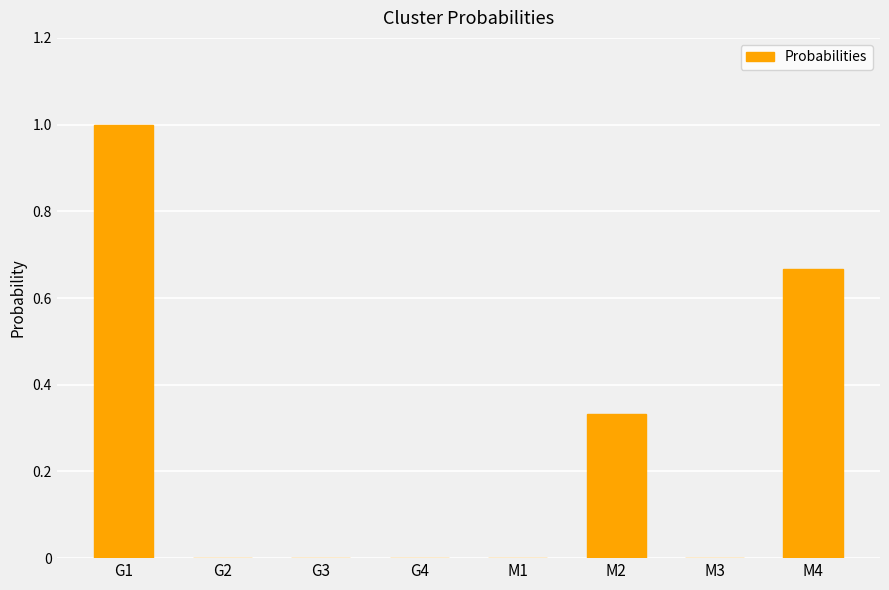

Which label corresponds to the largest value in the chart?

G1